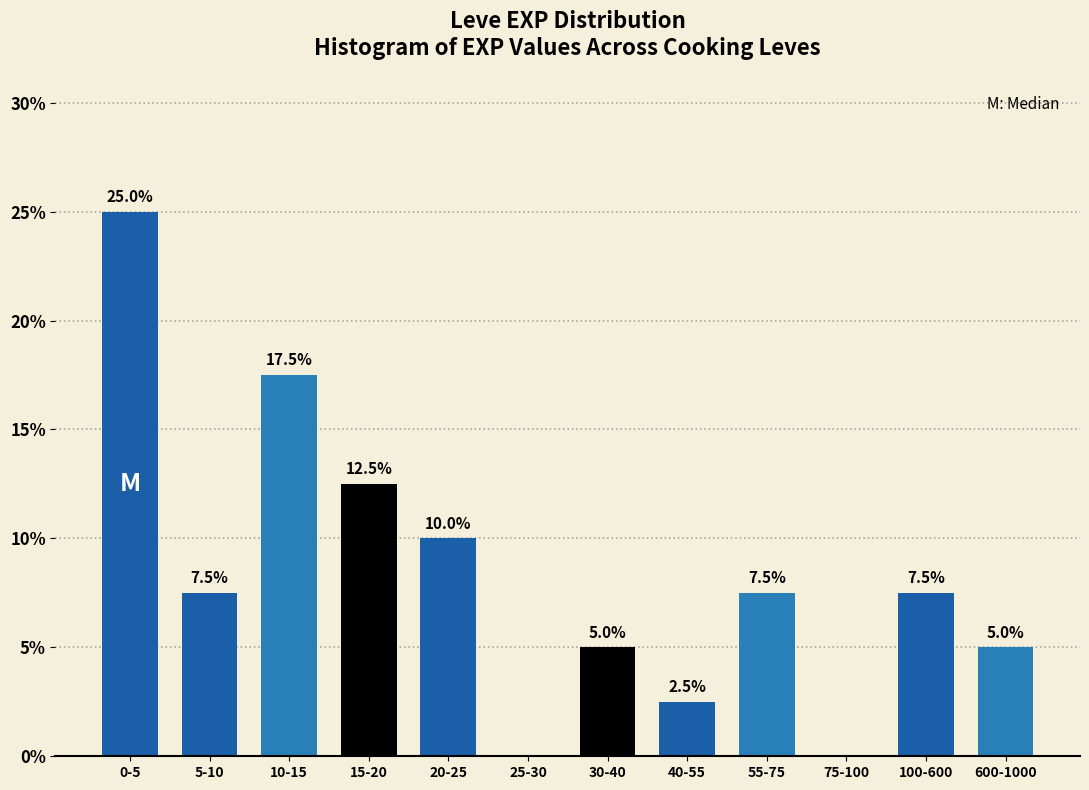

Reading left to right, transcribe all the data shown in this chart.

0-5=25.0	5-10=7.5	10-15=17.5	15-20=12.5	20-25=10.0	25-30=0.0	30-40=5.0	40-55=2.5	55-75=7.5	75-100=0.0	100-600=7.5	600-1000=5.0